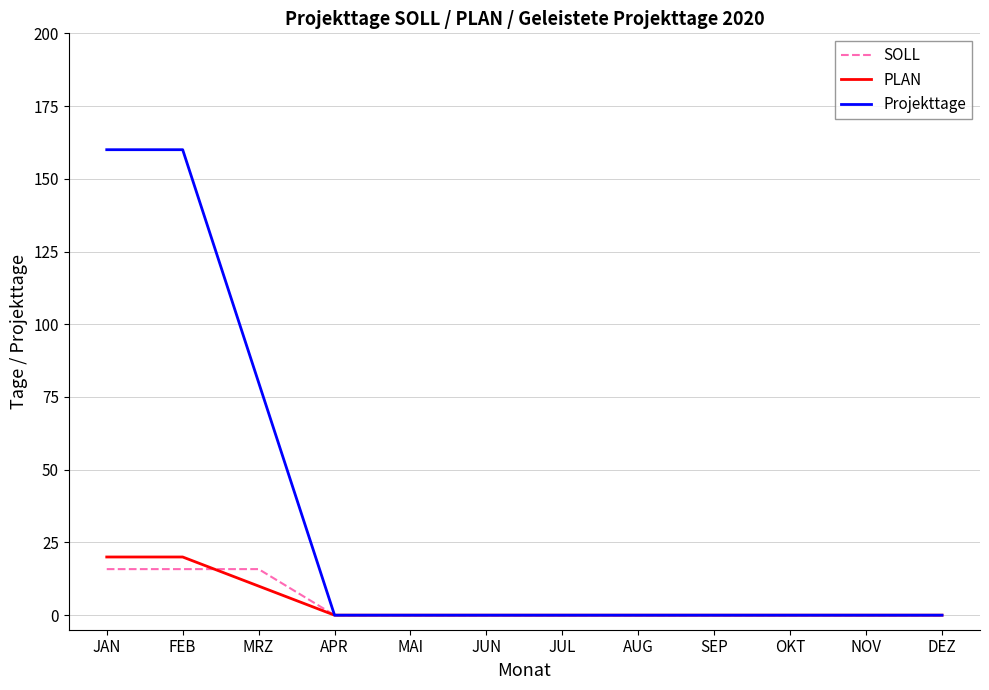

Reading right to left, list all the values displayed in this chart.

SOLL: DEZ=0.0	NOV=0.0	OKT=0.0	SEP=0.0	AUG=0.0	JUL=0.0	JUN=0.0	MAI=0.0	APR=0.0	MRZ=15.8	FEB=15.8	JAN=15.8
PLAN: DEZ=0.0	NOV=0.0	OKT=0.0	SEP=0.0	AUG=0.0	JUL=0.0	JUN=0.0	MAI=0.0	APR=0.0	MRZ=10.0	FEB=20.0	JAN=20.0
Projekttage: DEZ=0.0	NOV=0.0	OKT=0.0	SEP=0.0	AUG=0.0	JUL=0.0	JUN=0.0	MAI=0.0	APR=0.0	MRZ=80.0	FEB=160.0	JAN=160.0